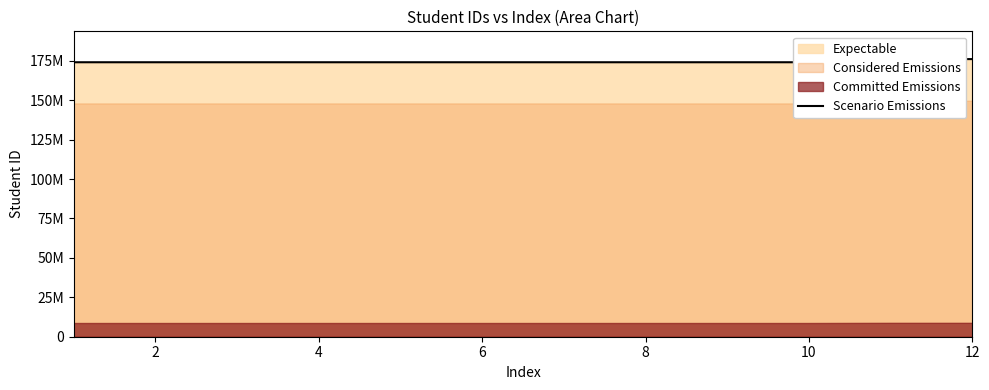

What is the difference between the maximum and minimum values?

2000072